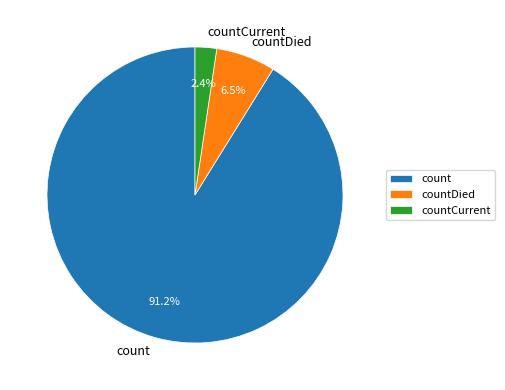

Count the number of slices in the pie.

3